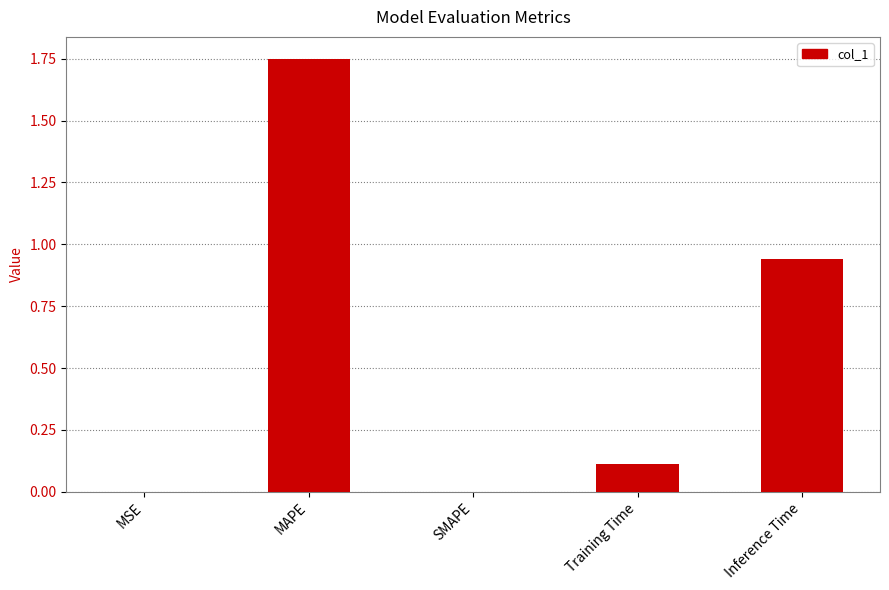

What is the sum of the values at MAPE and Inference Time?

2.7